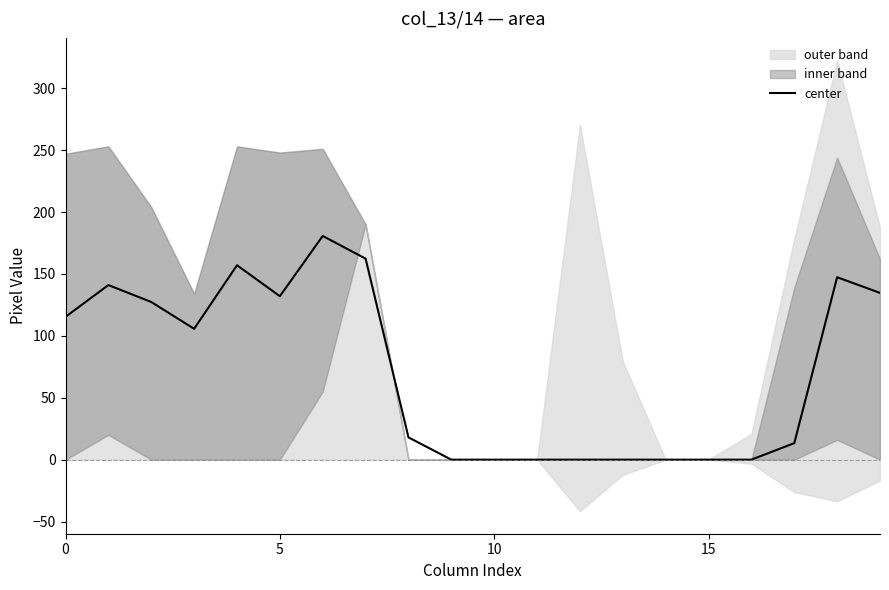

Count the number of values greater than 105.

10